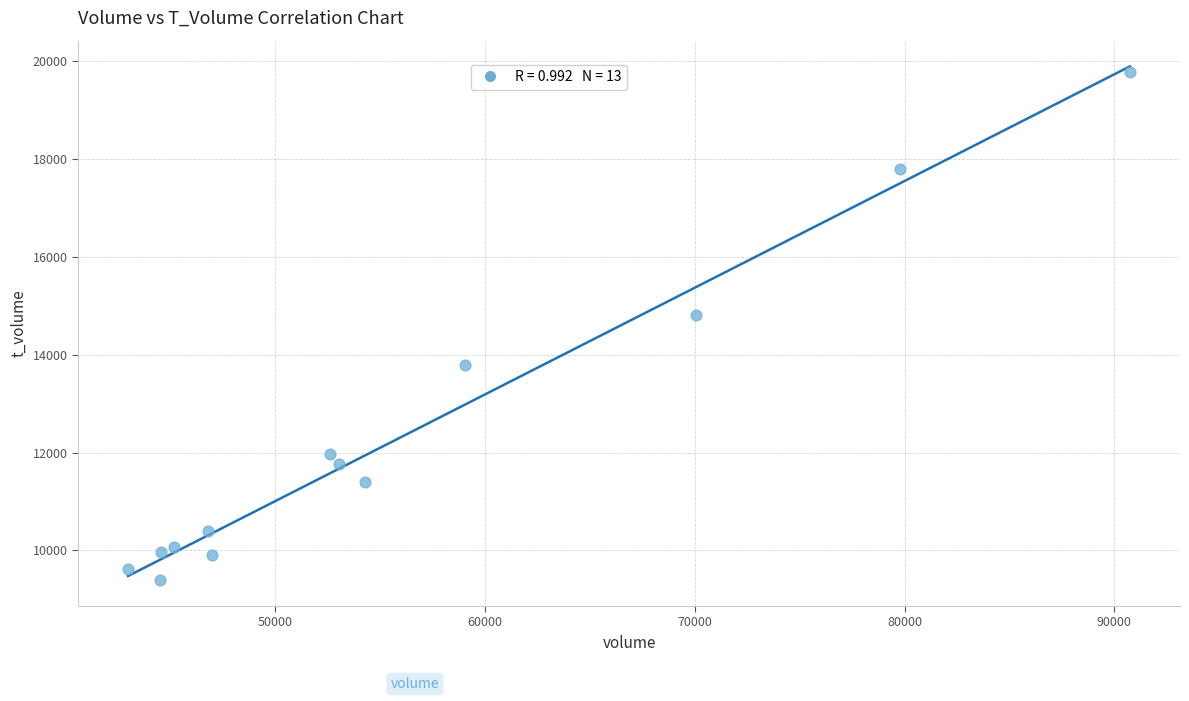

What Y value in the scatter plot is closest to 14584?

14812